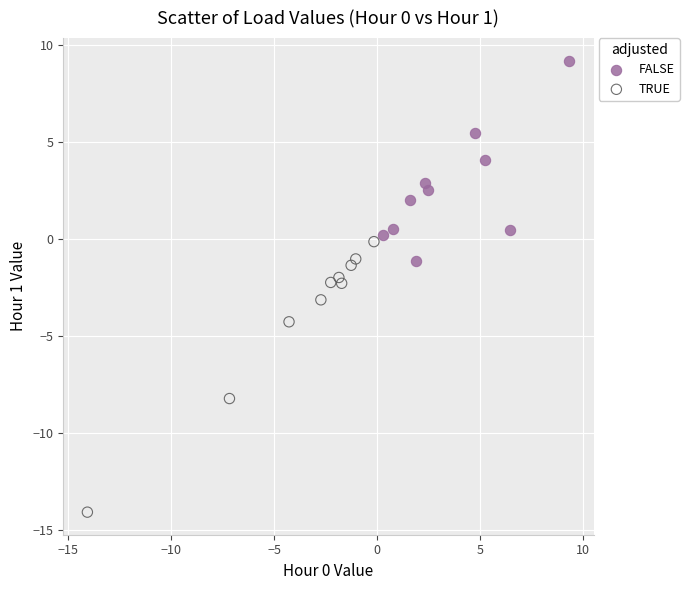

Which series contains the highest Y value?

FALSE